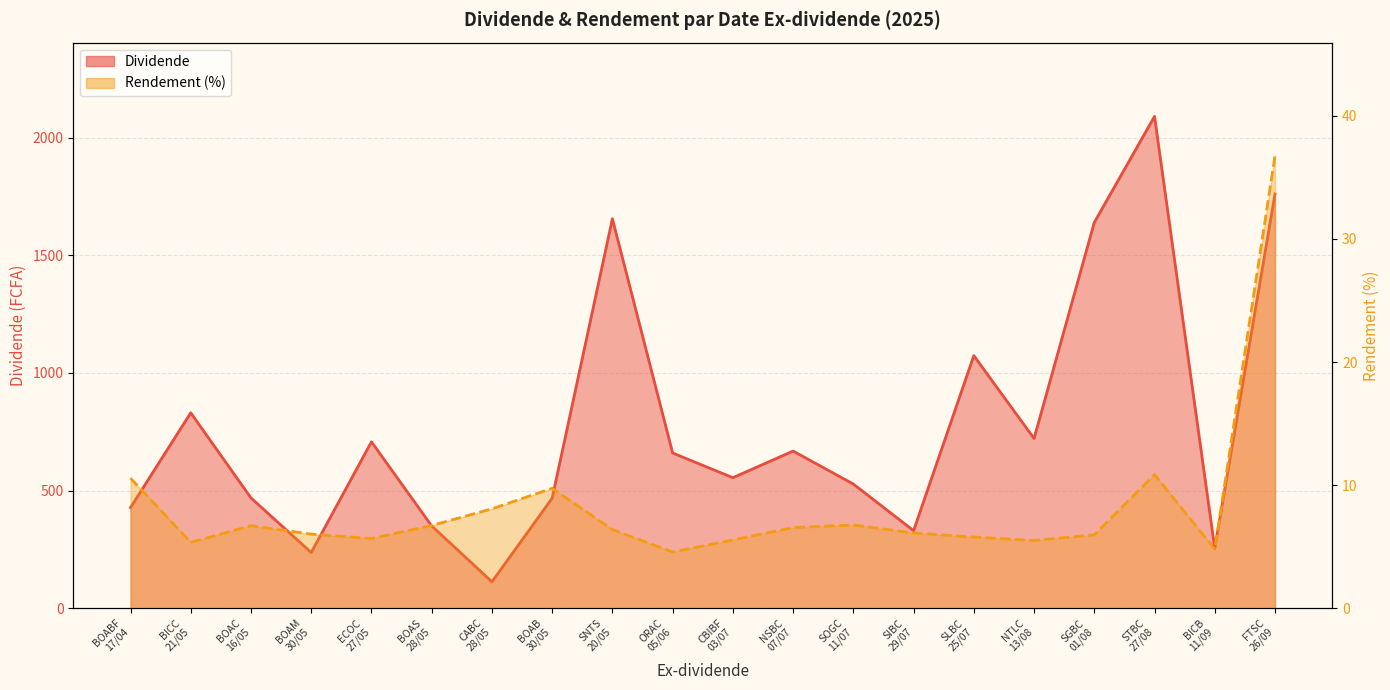

What is the approximate value of Dividende at NSBC
07/07?

668.1